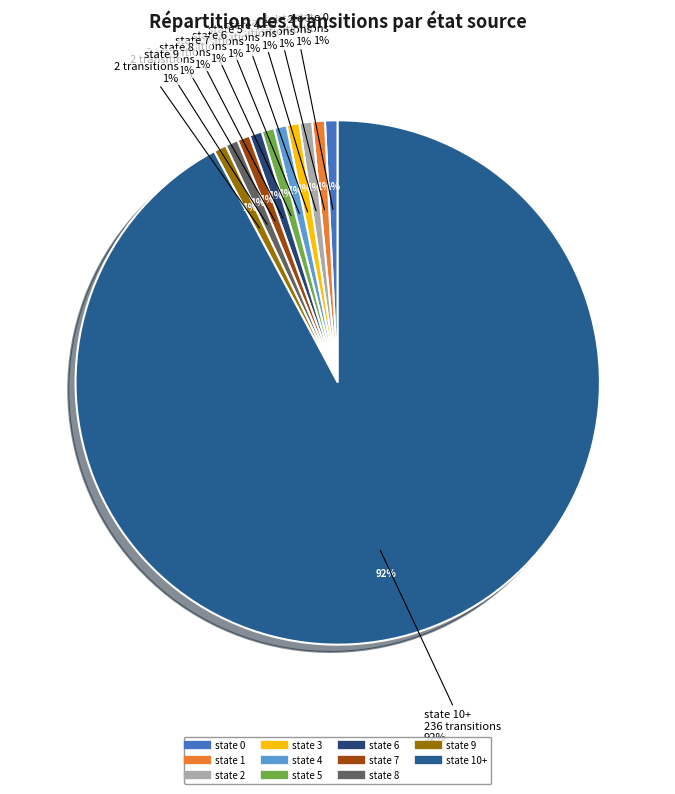

Does state 7 represent more than half of the total?

No